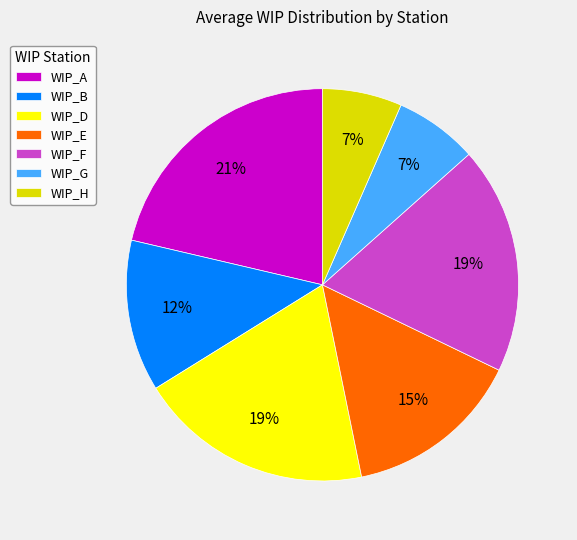

The WIP_E slice represents 5% of the pie. True or false?

False